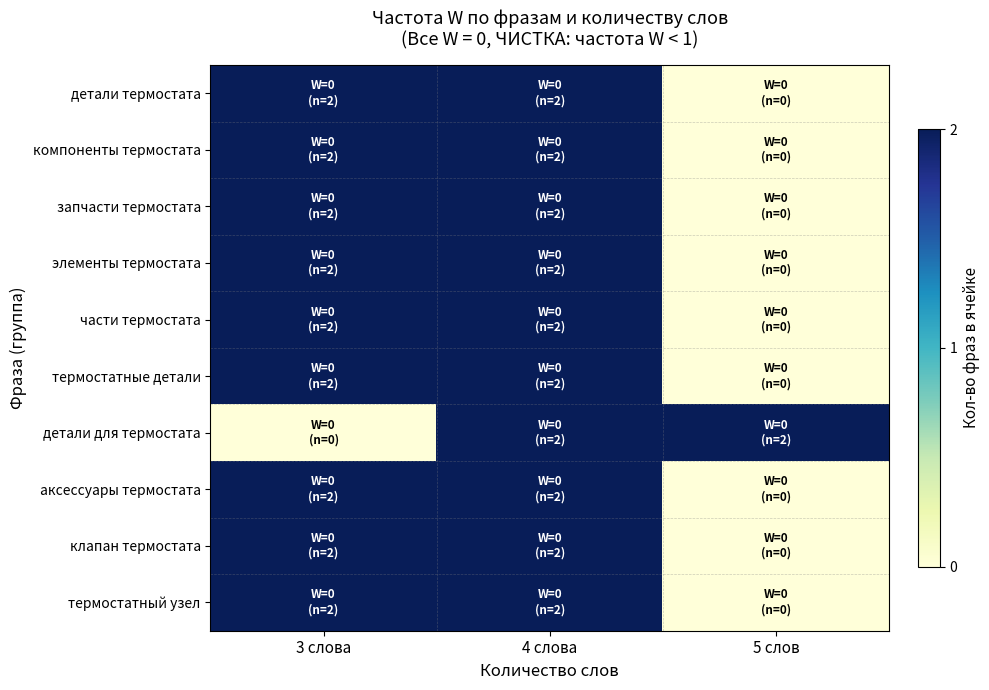

At which category is the sum across all series the highest?

4 слова